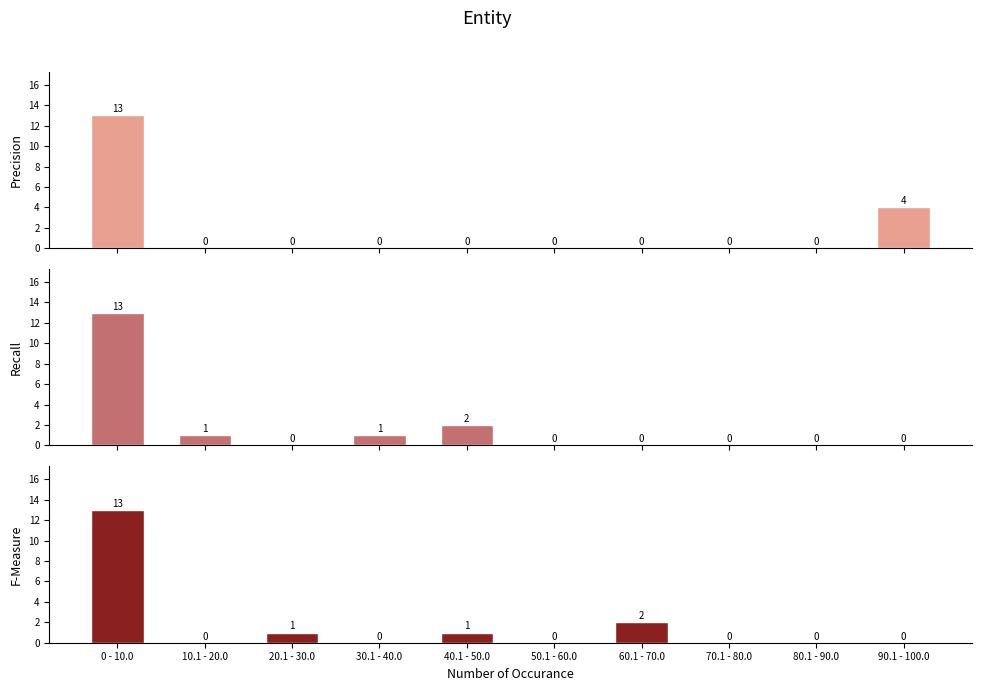

What is the average value of the F-Measure series?

2